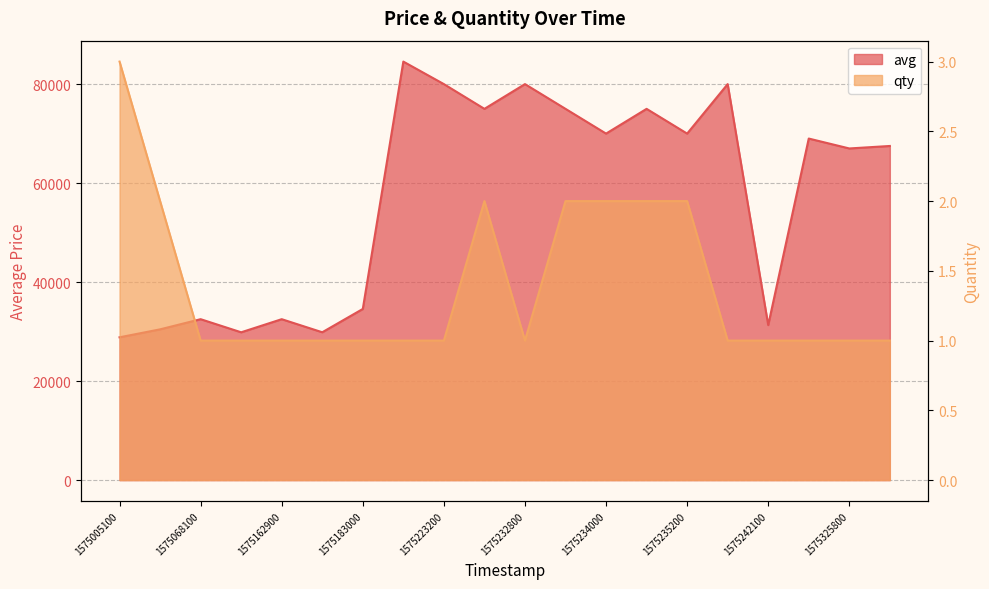

At which category is the sum across all series the highest?

1575214500